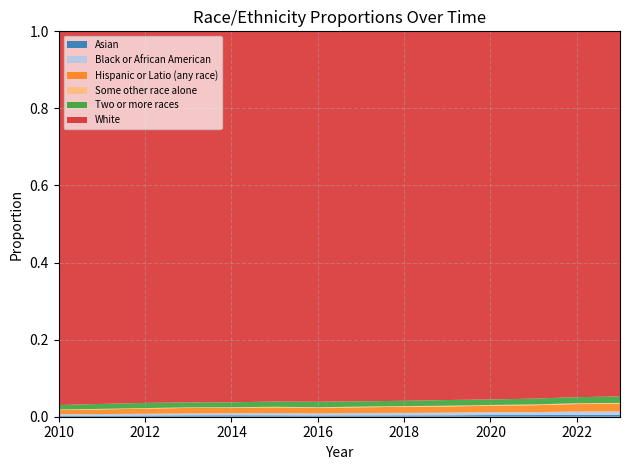

Reading left to right, list all the values displayed in this chart.

Asian: 0.0	0.0	0.0	0.0	0.0	0.0	0.0	0.0	0.0	0.0	0.0	0.0	0.0	0.0
Black or African American: 0.0	0.0	0.0	0.0	0.0	0.0	0.0	0.0	0.0	0.0	0.0	0.0	0.0	0.0
Hispanic or Latio (any race): 0.0	0.0	0.0	0.0	0.0	0.0	0.0	0.0	0.0	0.0	0.0	0.0	0.0	0.0
Some other race alone: 0.0	0.0	0.0	0.0	0.0	0.0	0.0	0.0	0.0	0.0	0.0	0.0	0.0	0.0
Two or more races: 0.0	0.0	0.0	0.0	0.0	0.0	0.0	0.0	0.0	0.0	0.0	0.0	0.0	0.0
White: 1.0	1.0	1.0	1.0	1.0	1.0	1.0	1.0	1.0	1.0	1.0	1.0	0.9	0.9